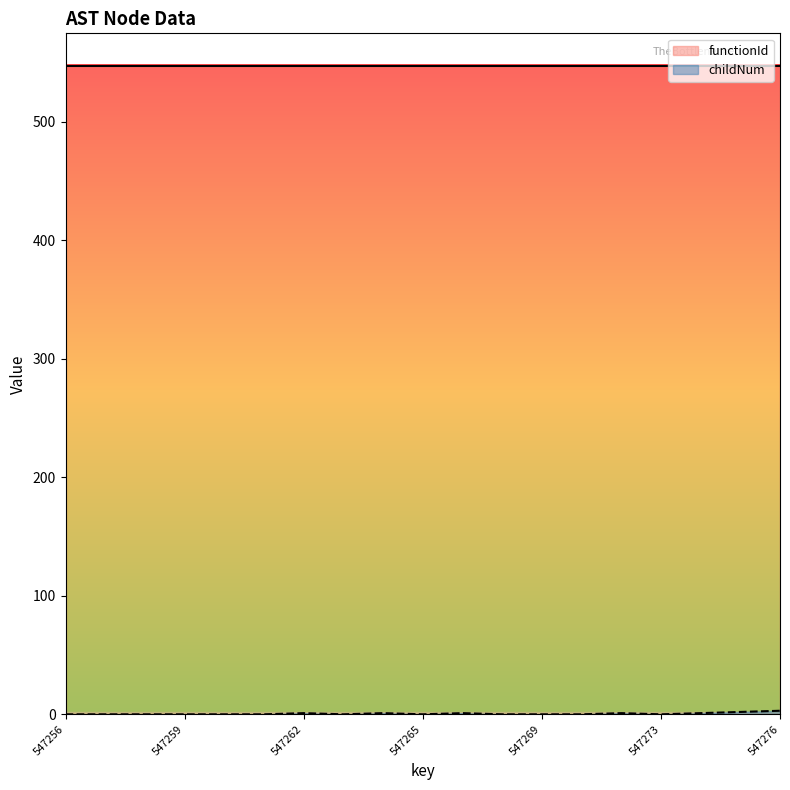

The value at 547268 is 1. True or false?

False